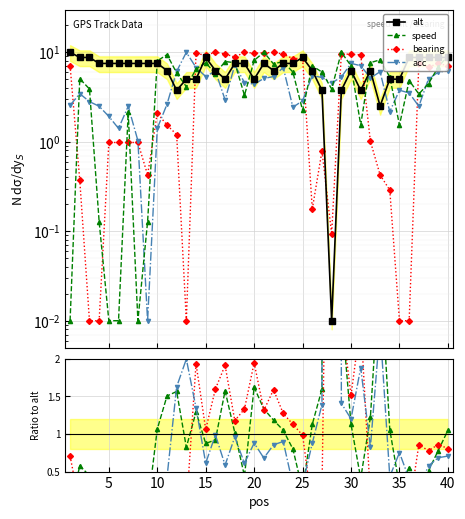

List the series in order of their peak value, lowest first.

bearing, alt, speed, acc